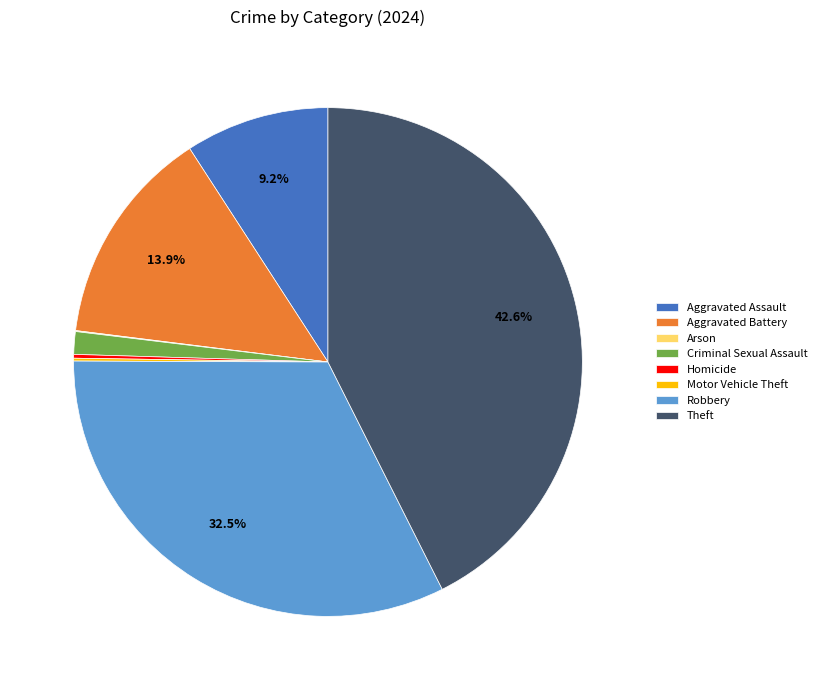

True or false: Aggravated Assault accounts for 9% of the total.

True